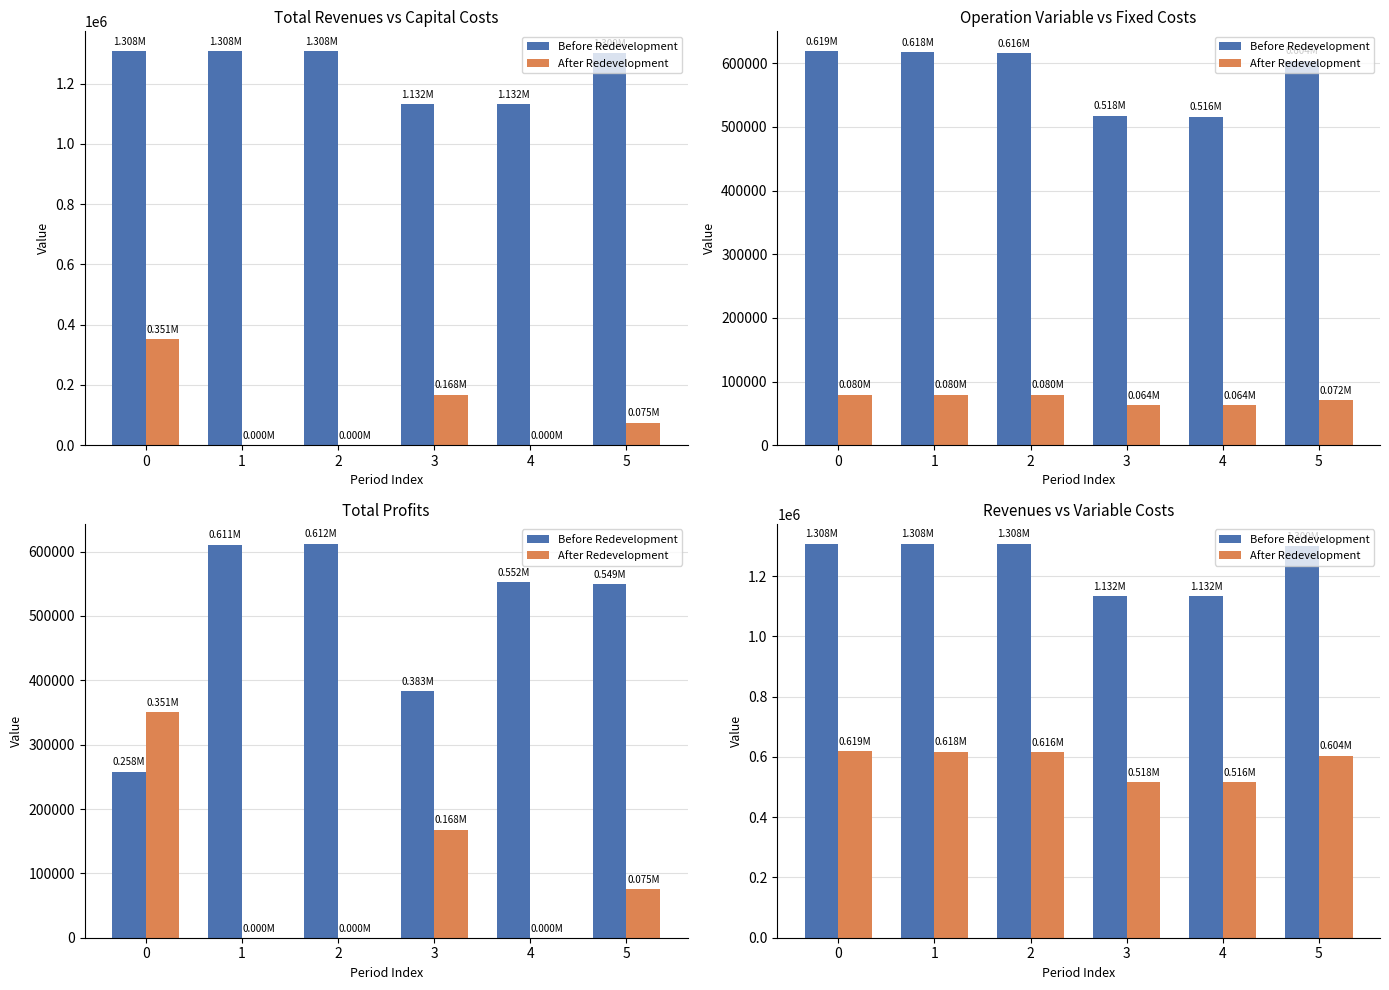

What is the value of the Before Redevelopment bar at the 2nd from the left?

1307867.8